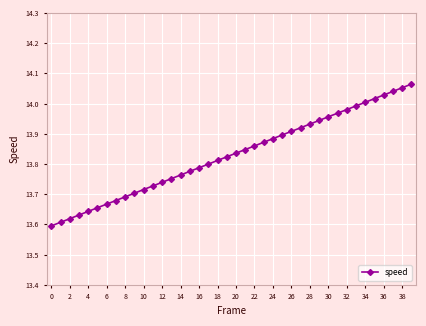

How many lines are shown in the chart?

1